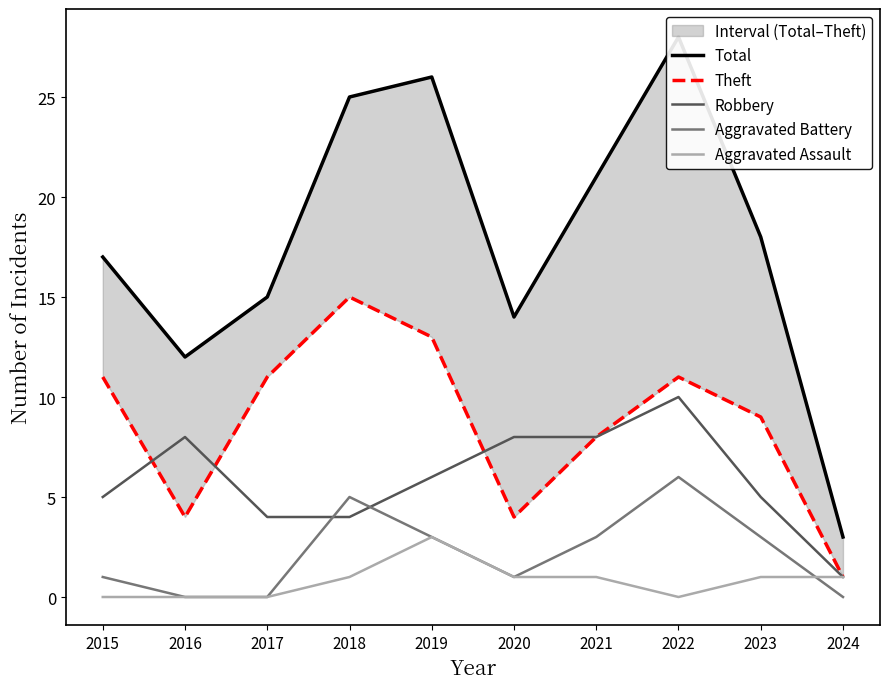

What is the sum of all Robbery values?

59